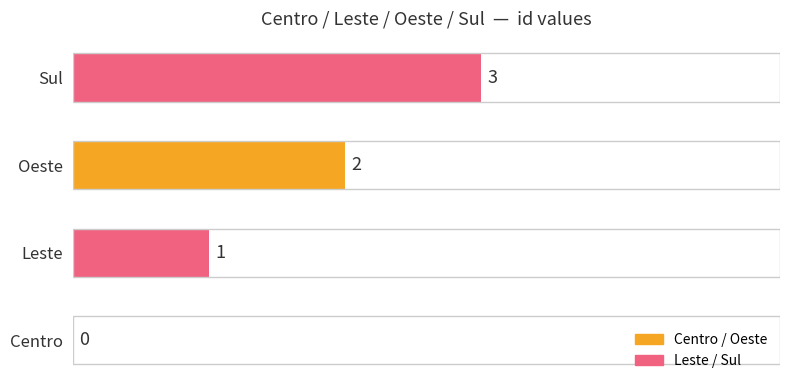

How many distinct data groups are displayed?

1